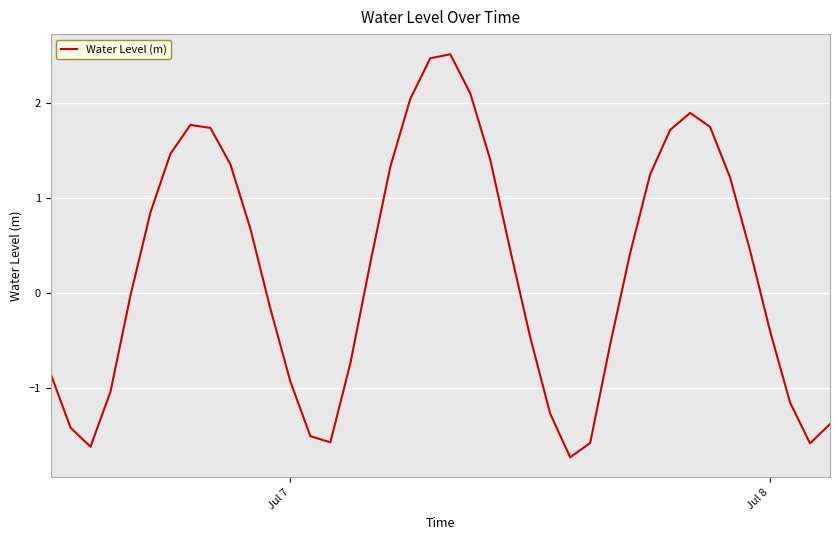

What is the smallest value displayed?

-1.7